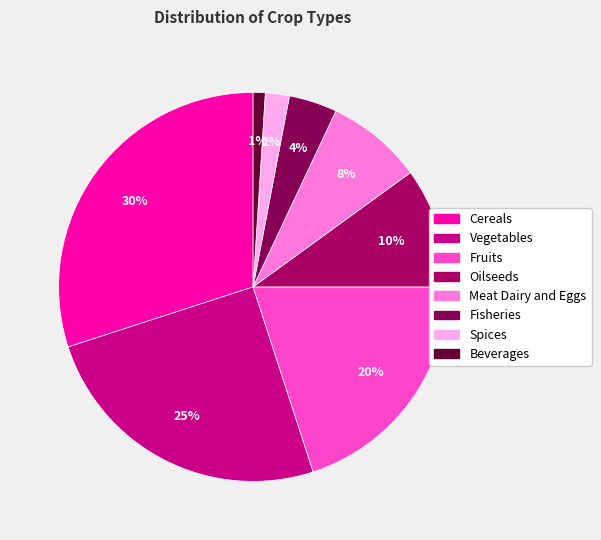

Is it true that Beverages is 1% of the pie?

True